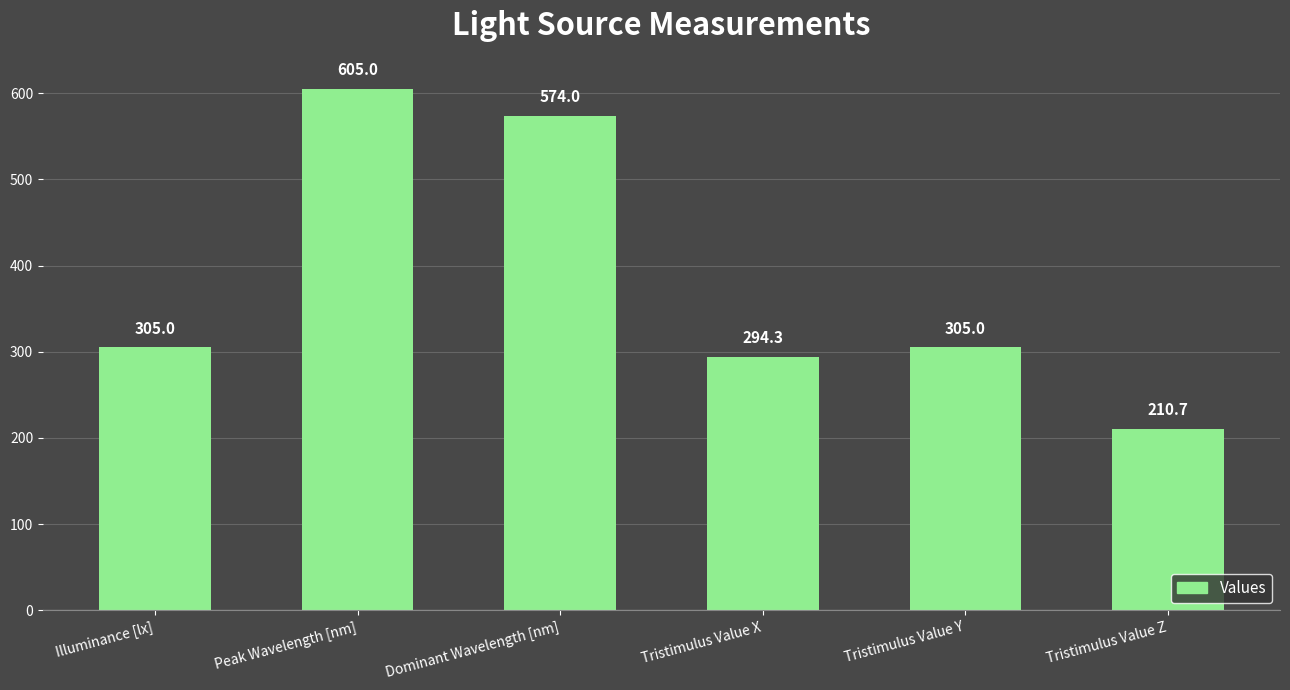

How many data points are less than 305?

2